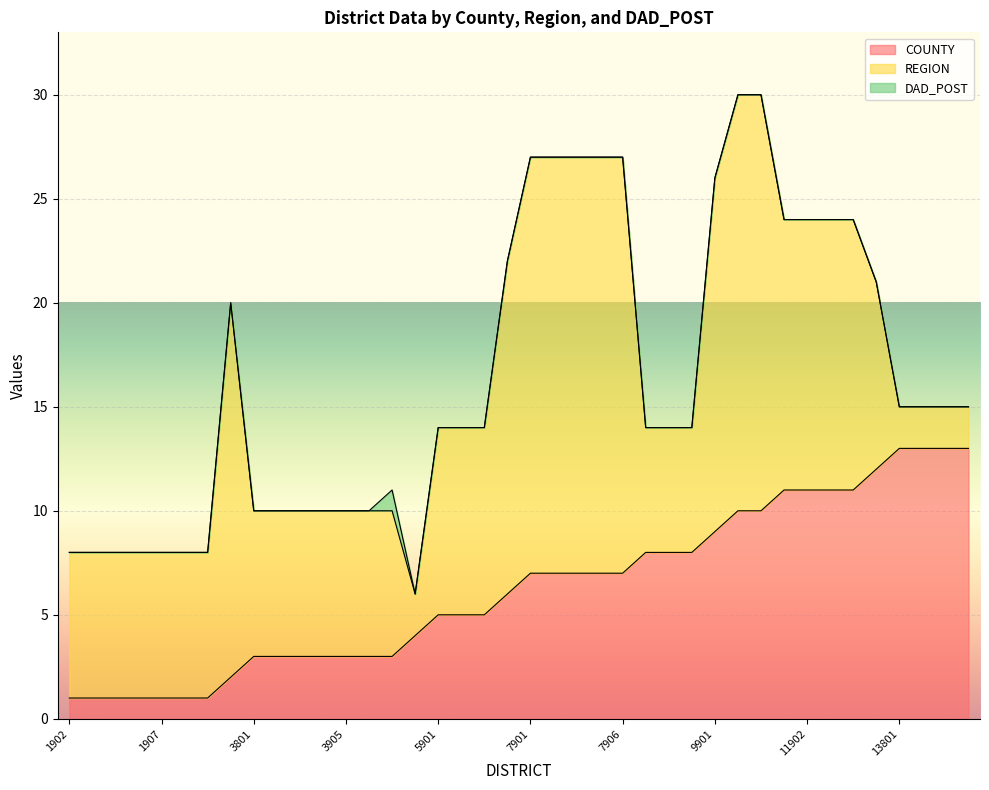

List the series in order of their overall mean, highest first.

REGION, COUNTY, DAD_POST